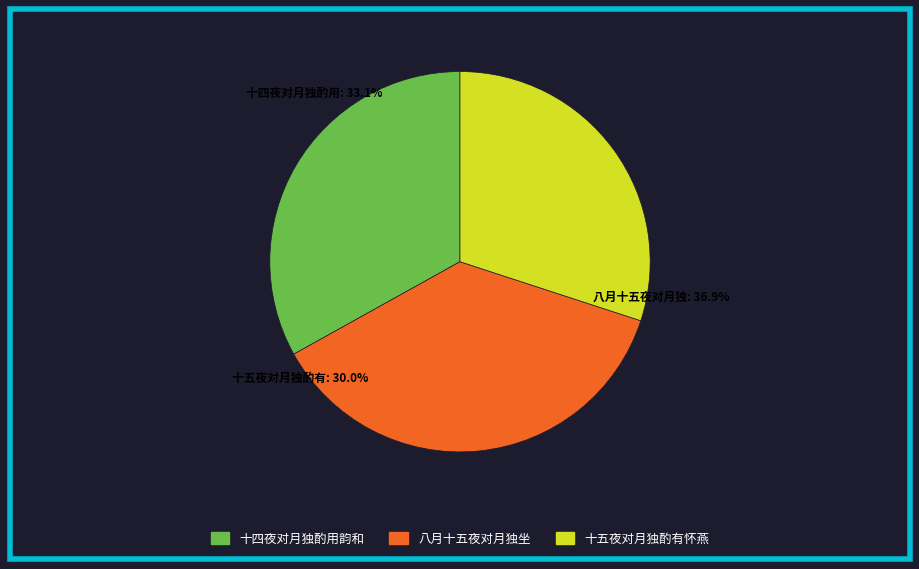

Is there a majority slice in this chart?

No